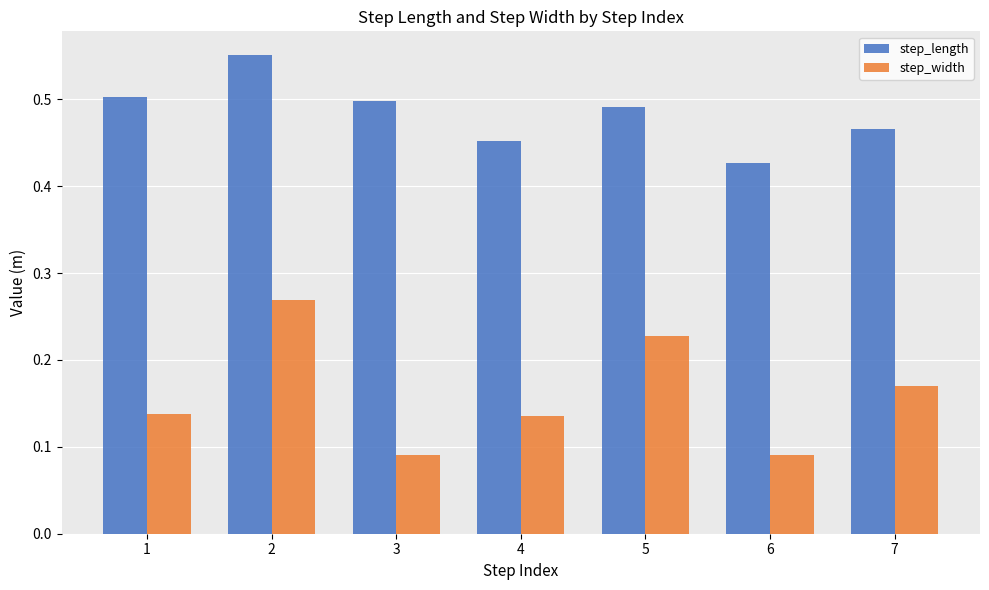

True or false: step_length has a value of 0.5 at 3.

True